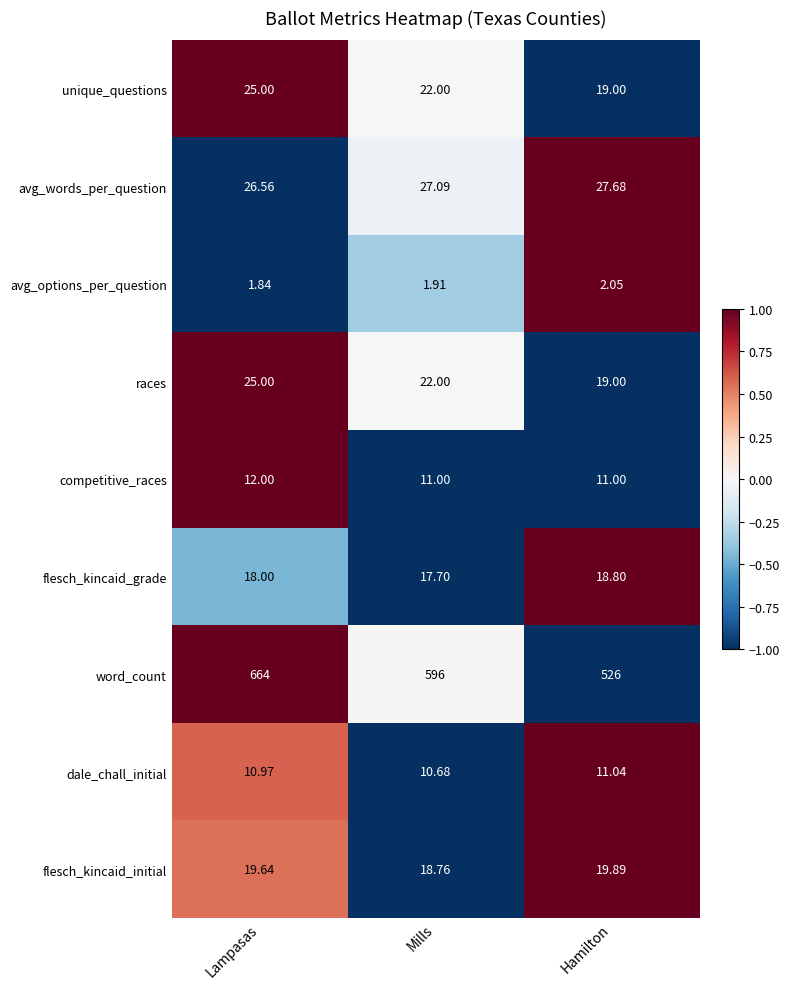

Which series has the widest spread of values?

word_count